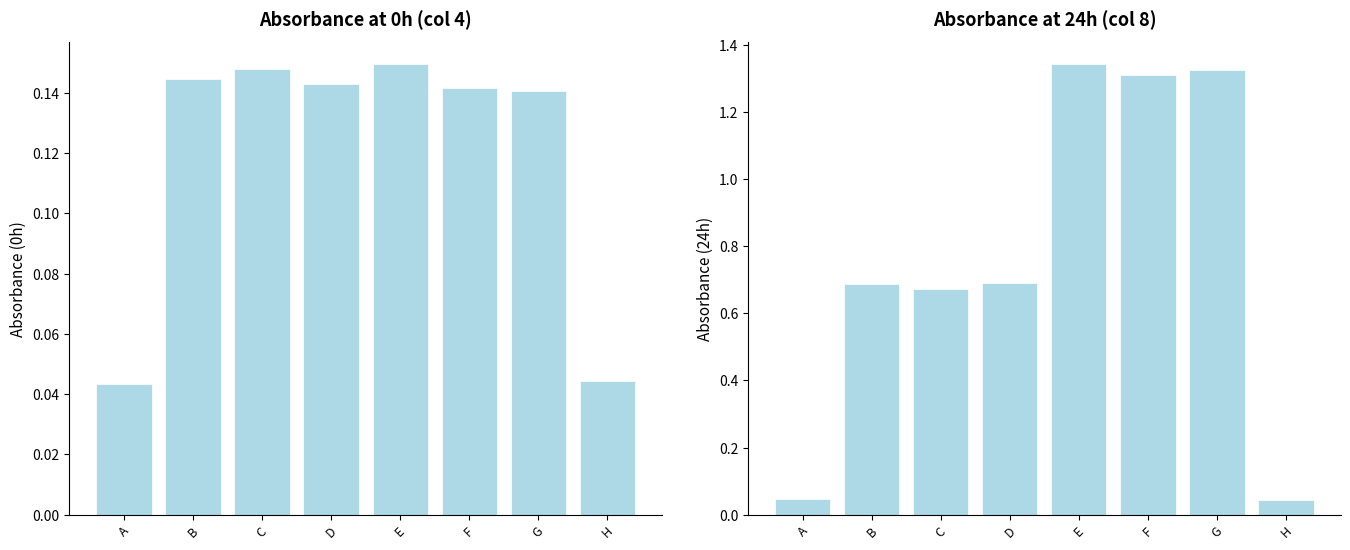

Is it true that 24h equals 1.3 at G?

True